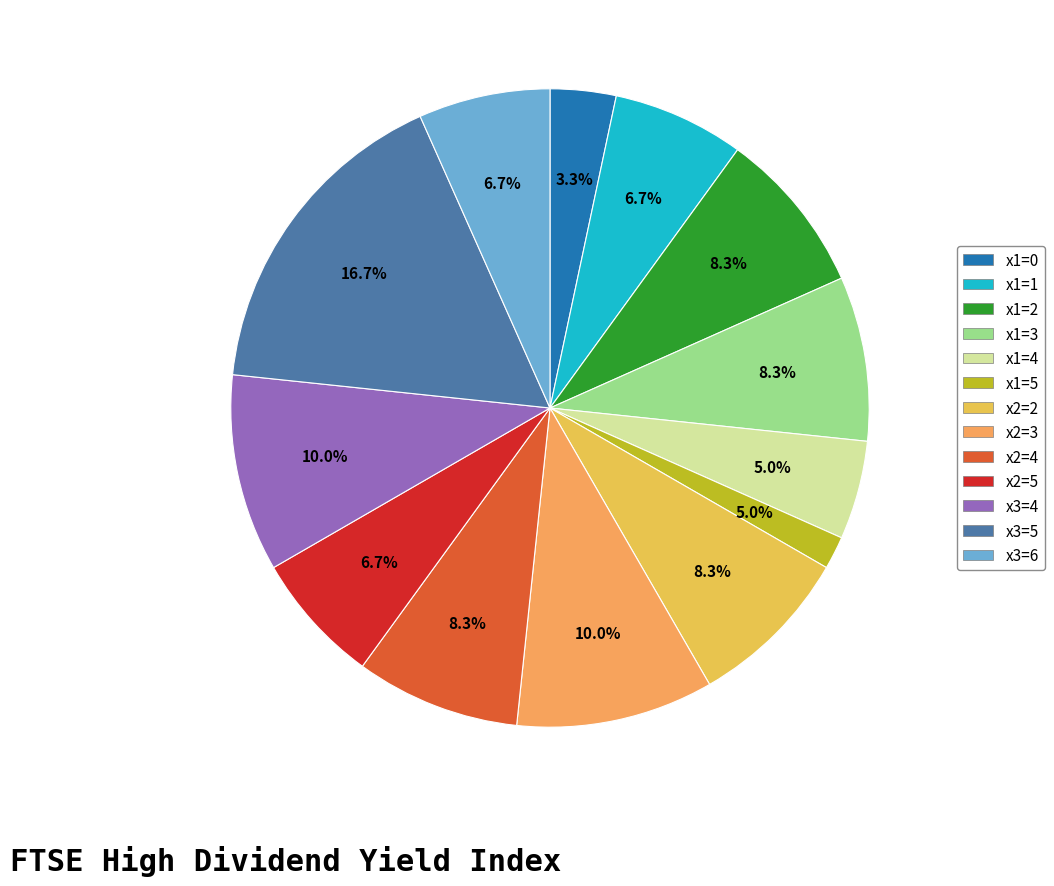

What percentage is the x2=2 slice, to the nearest percent?

8%